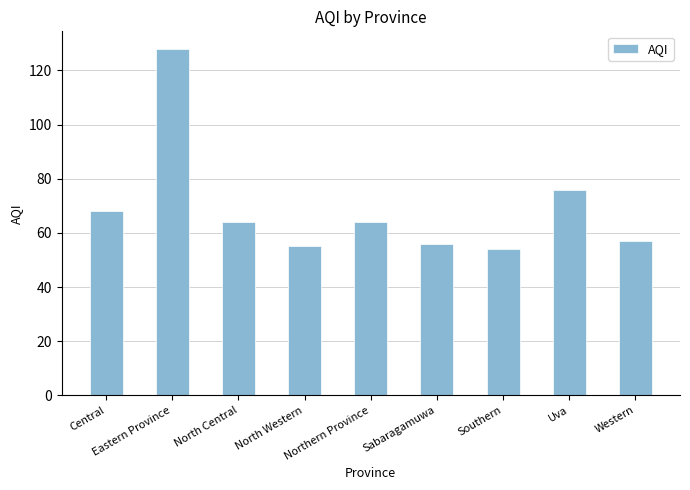

True or false: the data shows 41 at Eastern Province.

False